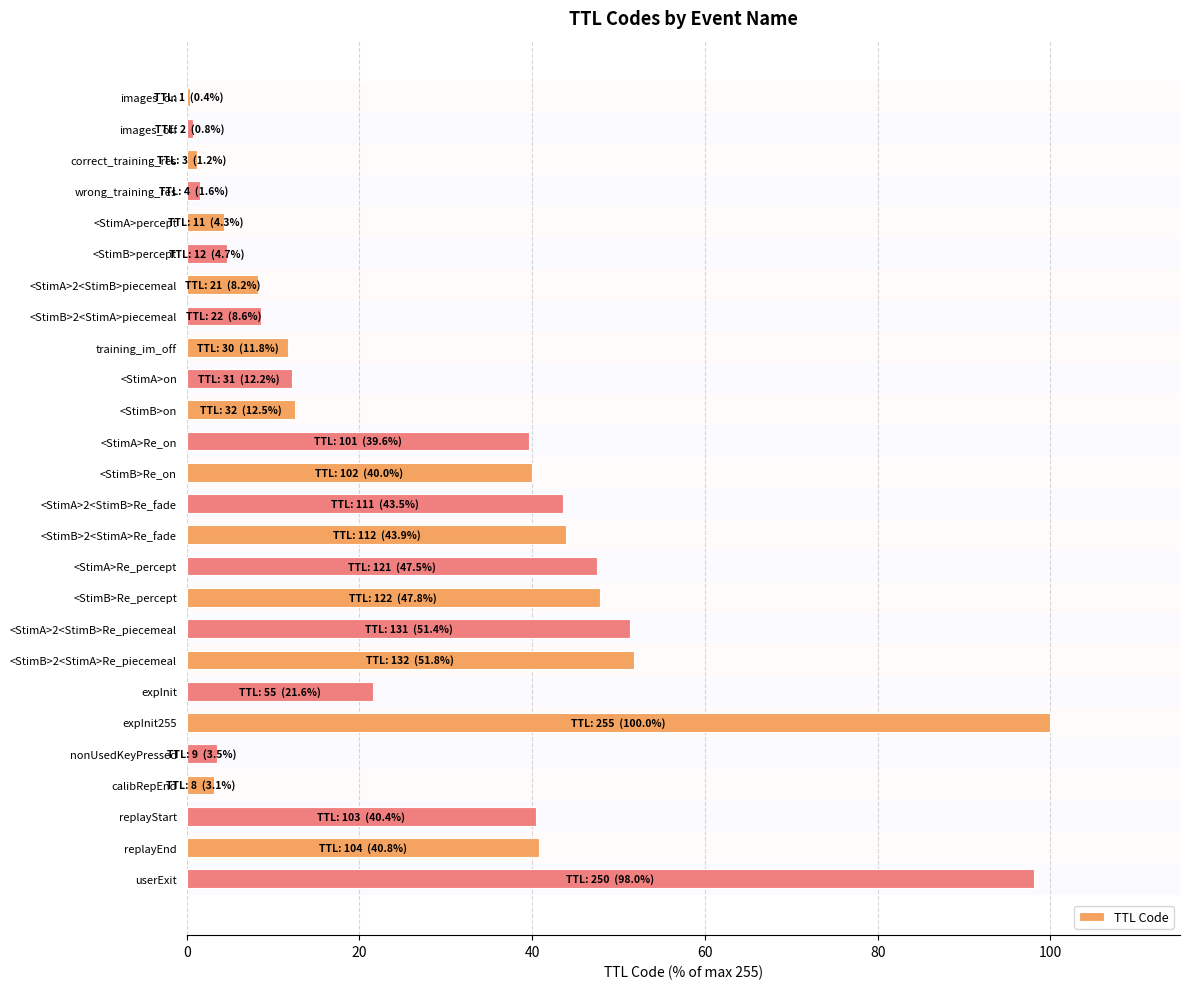

What value does the data have at <StimB>Re_on?

40.0